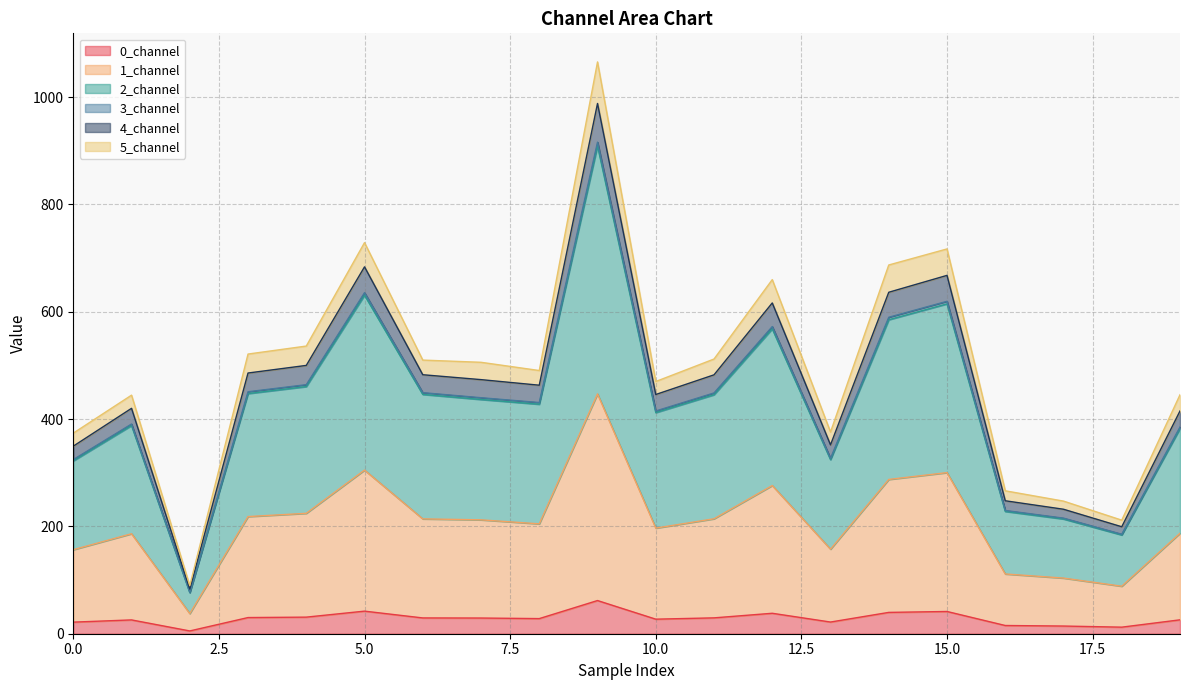

The 0_channel series shows 42.1 at 5.0. True or false?

True